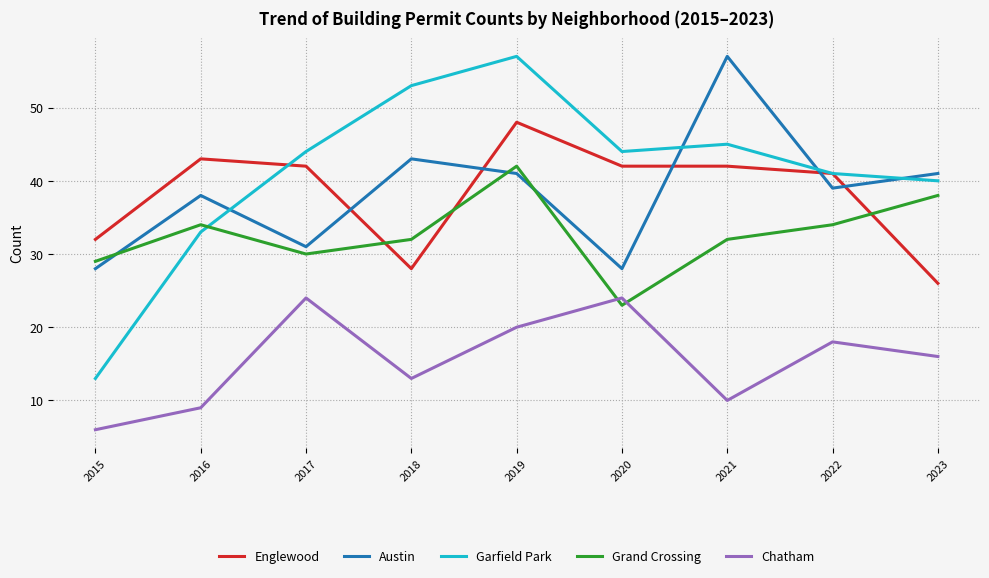

True or false: Austin has more than 2 points higher than both neighbors.

True